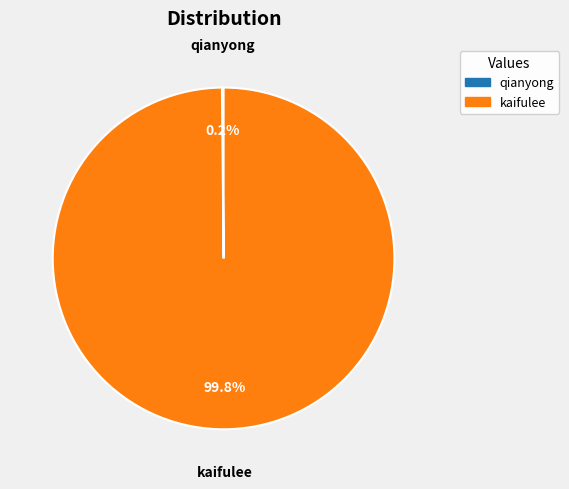

What portion of the pie excludes kaifulee?

0.2%